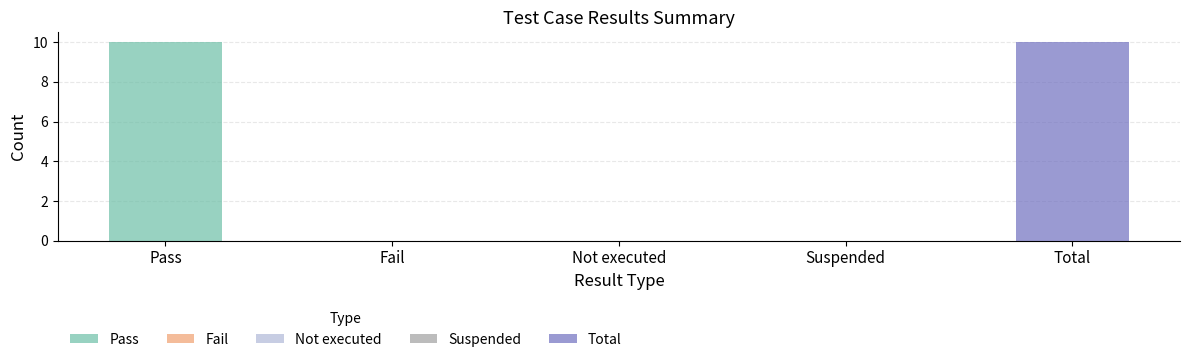

Reading left to right, list all the values displayed in this chart.

10	0	0	0	10